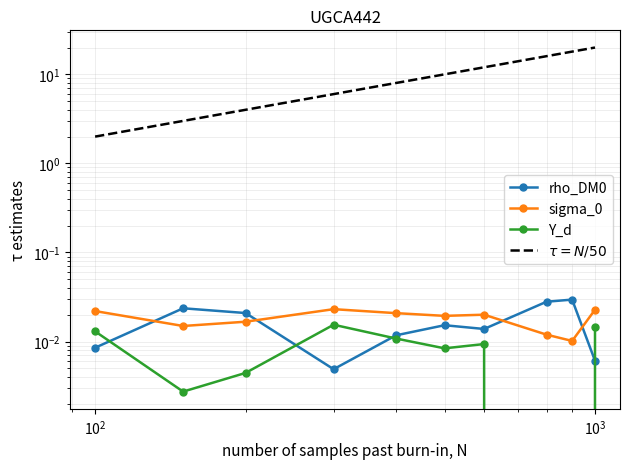

At how many categories does at least one series exceed 15?

3